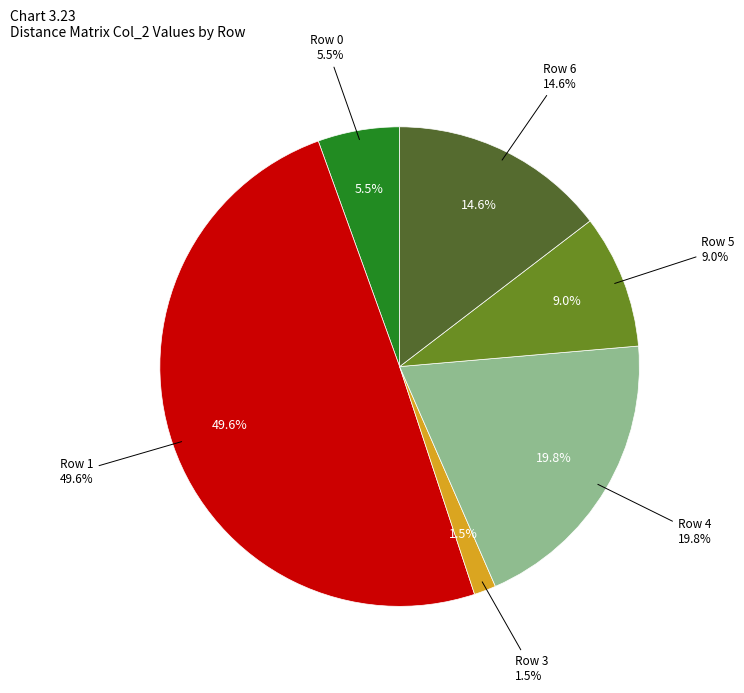

Which category has the biggest portion of the pie?

1